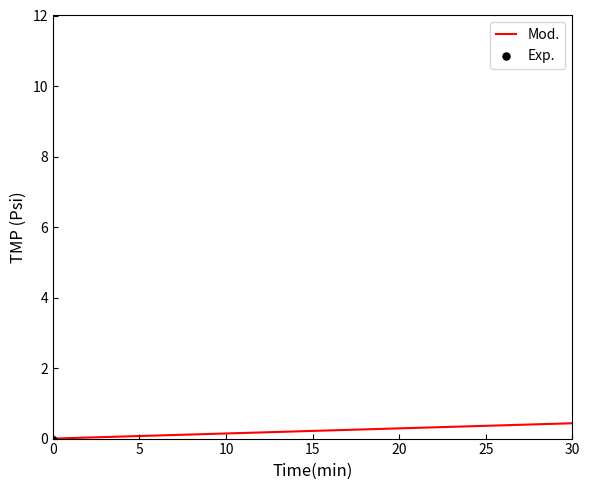

What is the average value?

0.6